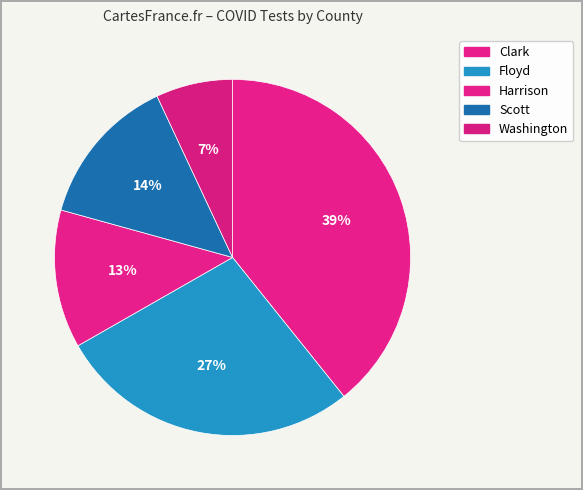

True or false: Harrison accounts for 13% of the total.

True